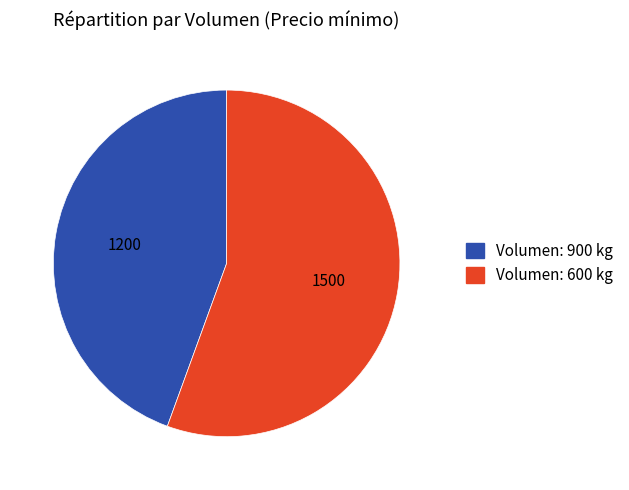

Does any single category account for the majority?

Yes